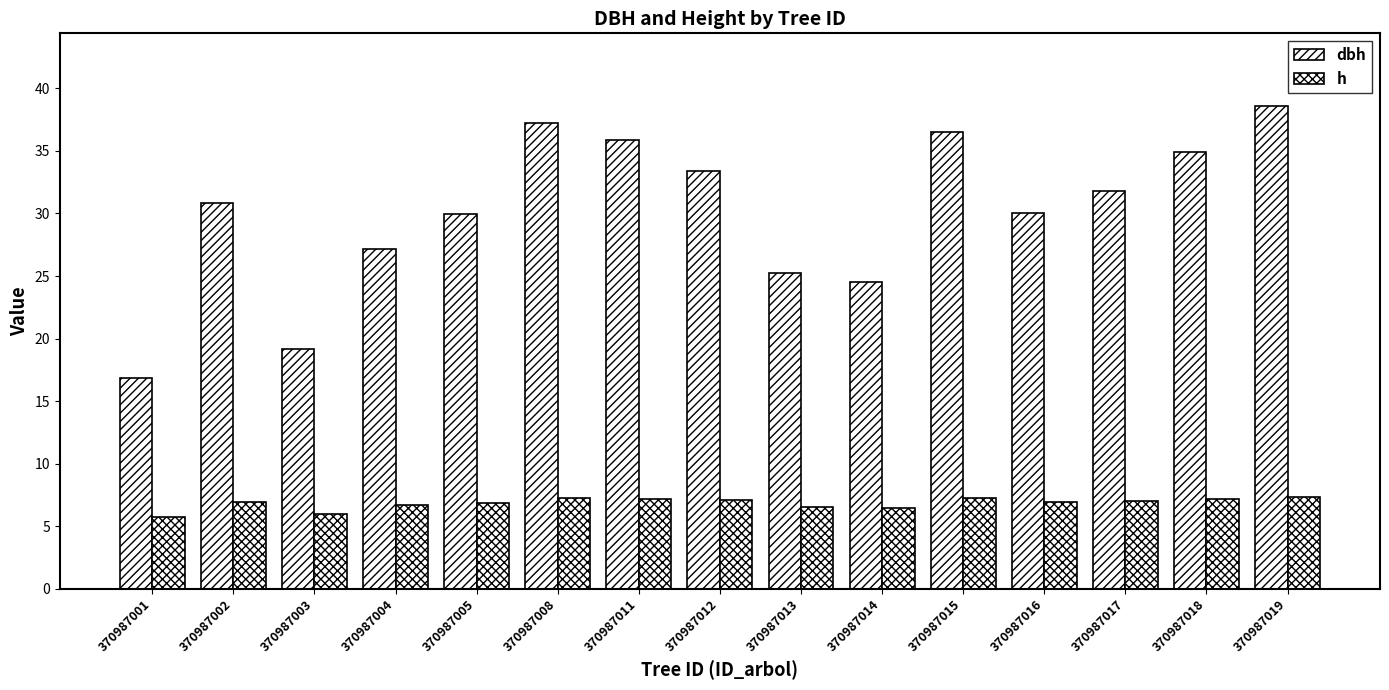

What is the maximum value for h?

7.3